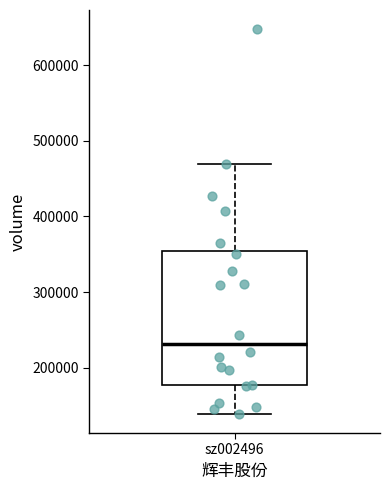

Transcribe this box plot: give where the median line is, the range the box spans, and where the two whiskers end, as read against the y-axis. The values are not printed on the chart, so give them approximately, as read against the axis.

median 230000, box 180000 to 350000, whiskers 140000 to 470000